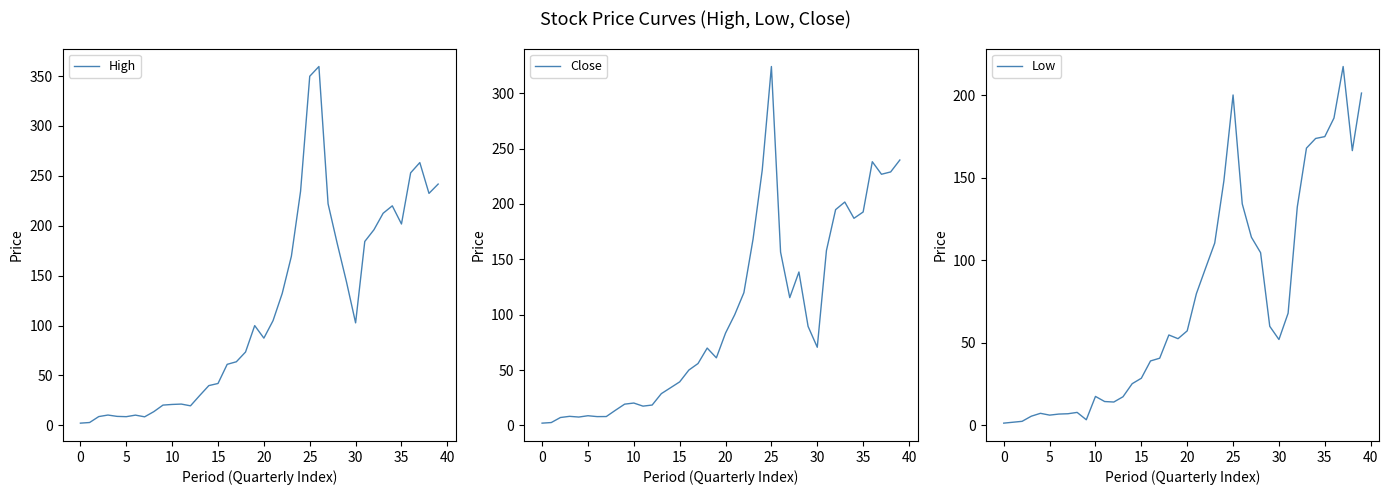

At which label does Close reach its peak?

25